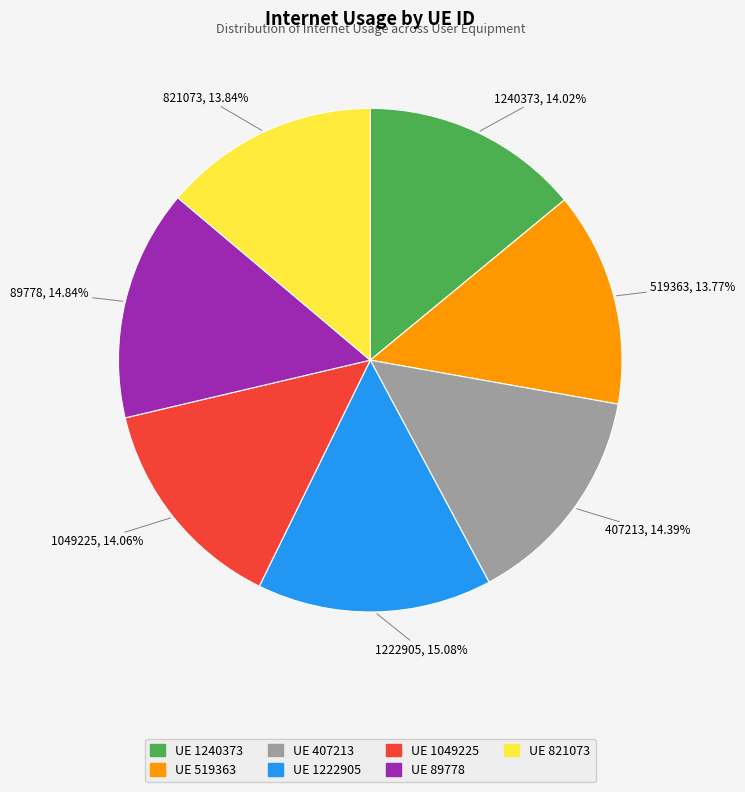

Is the sum of UE 407213 and UE 821073 greater than half?

No